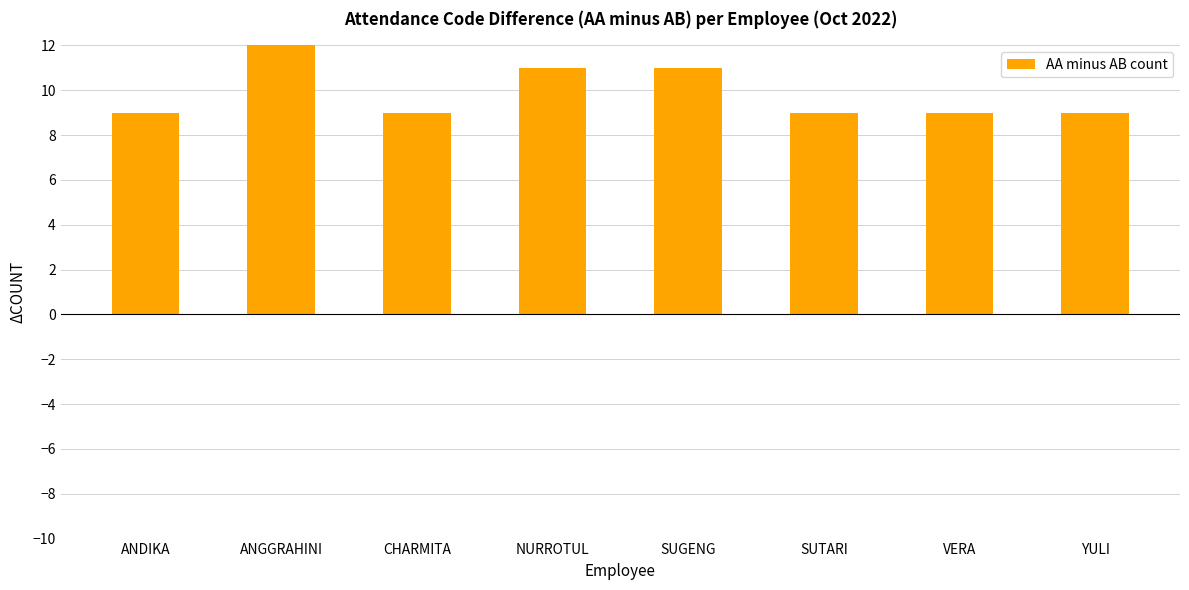

The value at NURROTUL is 5. True or false?

False